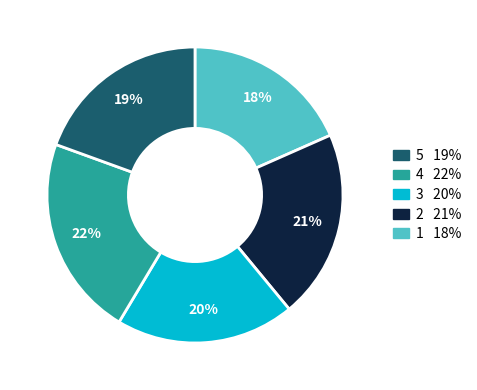

Does any single category account for the majority?

No